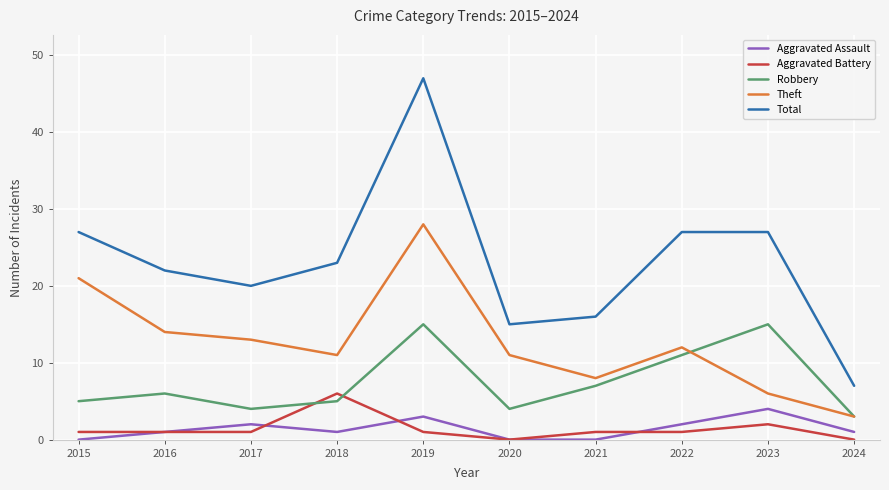

True or false: Robbery and Aggravated Assault cross at least once.

False